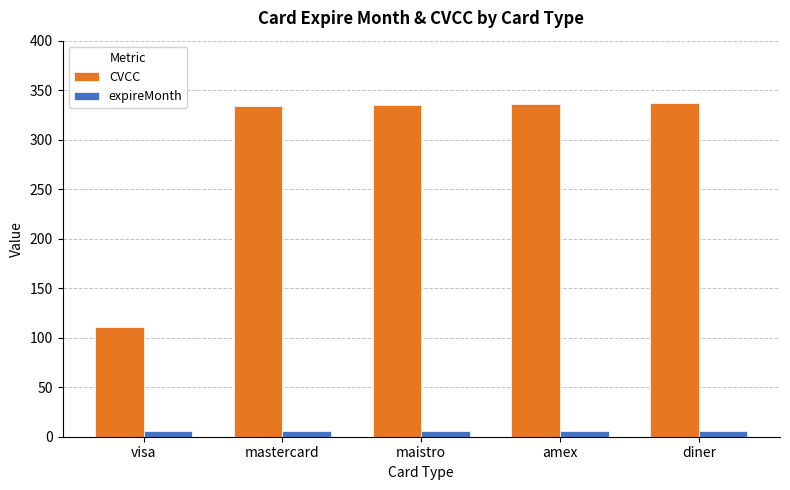

At mastercard, list the series in order from largest to smallest.

CVCC, expireMonth